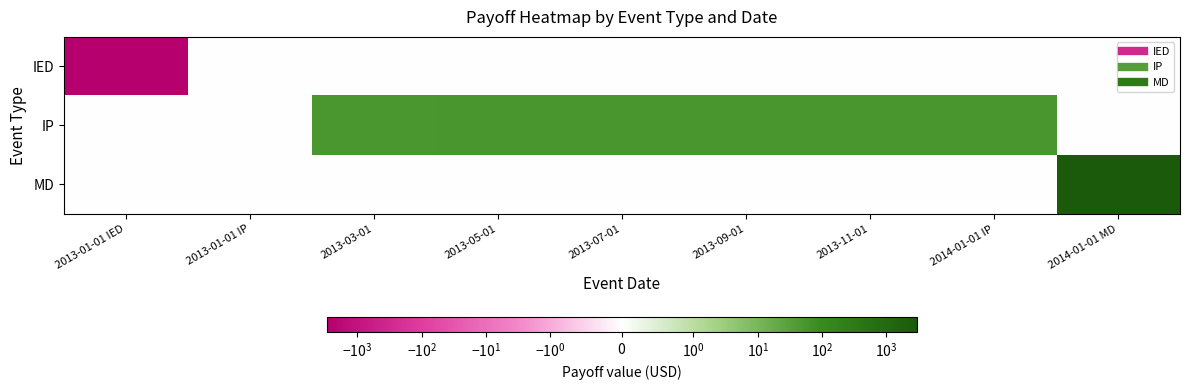

Rank the series at 2013-03-01 from highest to lowest value.

IP, IED, MD